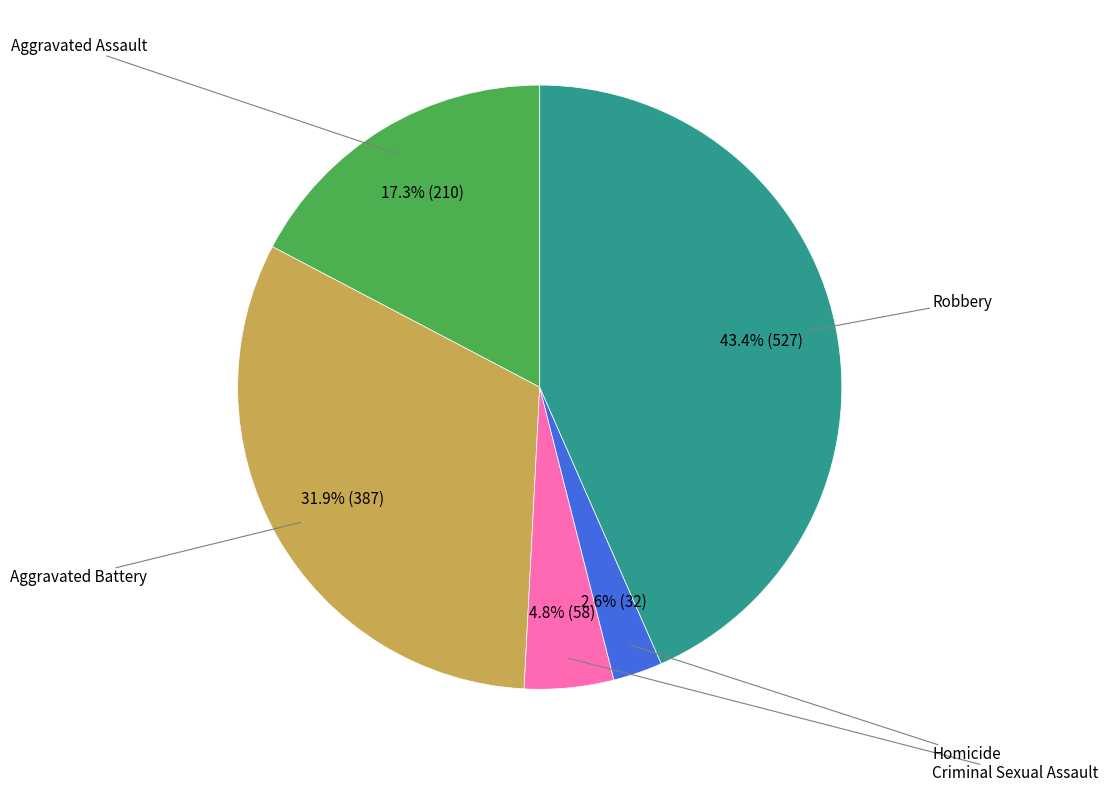

Is there any slice that represents more than half of the pie?

No